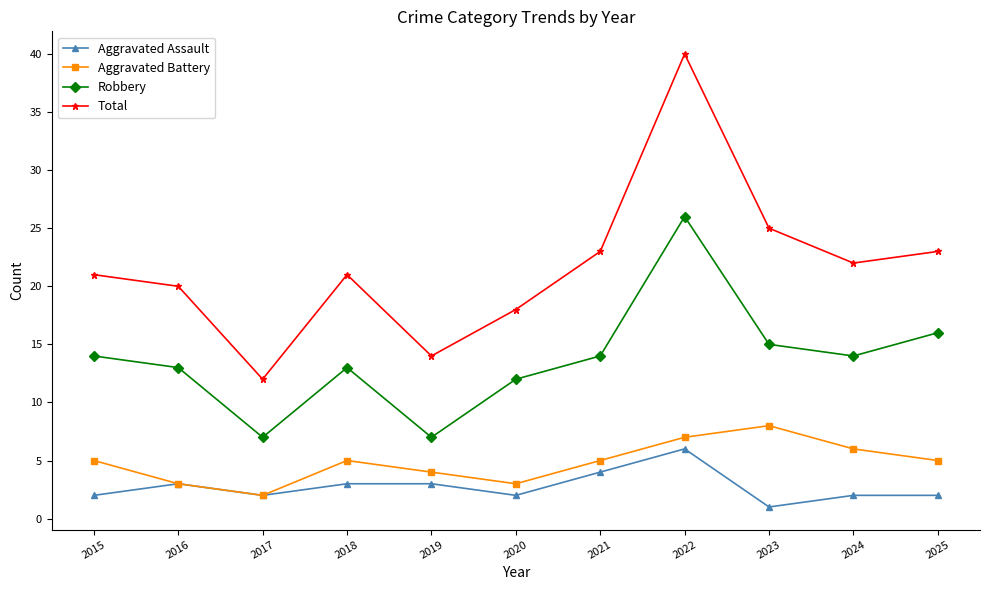

Reading right to left, extract all data points from this chart.

Aggravated Assault: 2	2	1	6	4	2	3	3	2	3	2
Aggravated Battery: 5	6	8	7	5	3	4	5	2	3	5
Robbery: 16	14	15	26	14	12	7	13	7	13	14
Total: 23	22	25	40	23	18	14	21	12	20	21